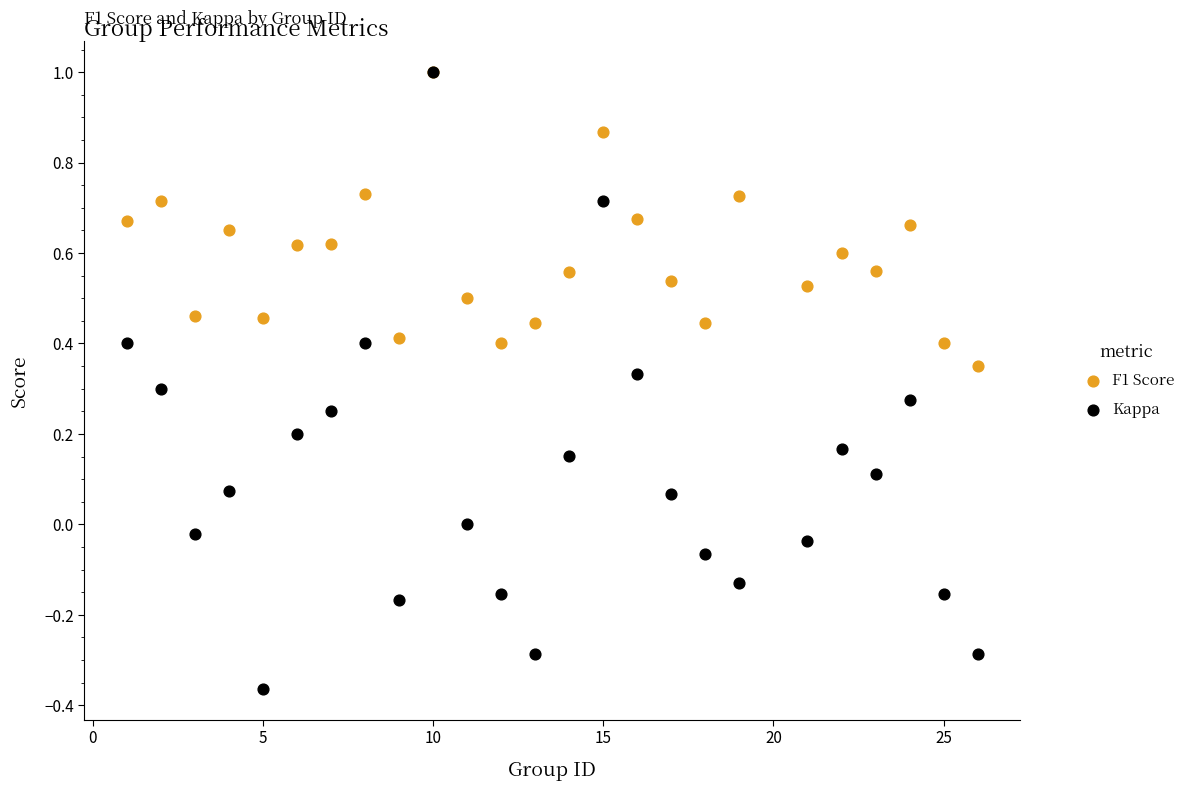

Which series has the widest spread of Y values?

Kappa